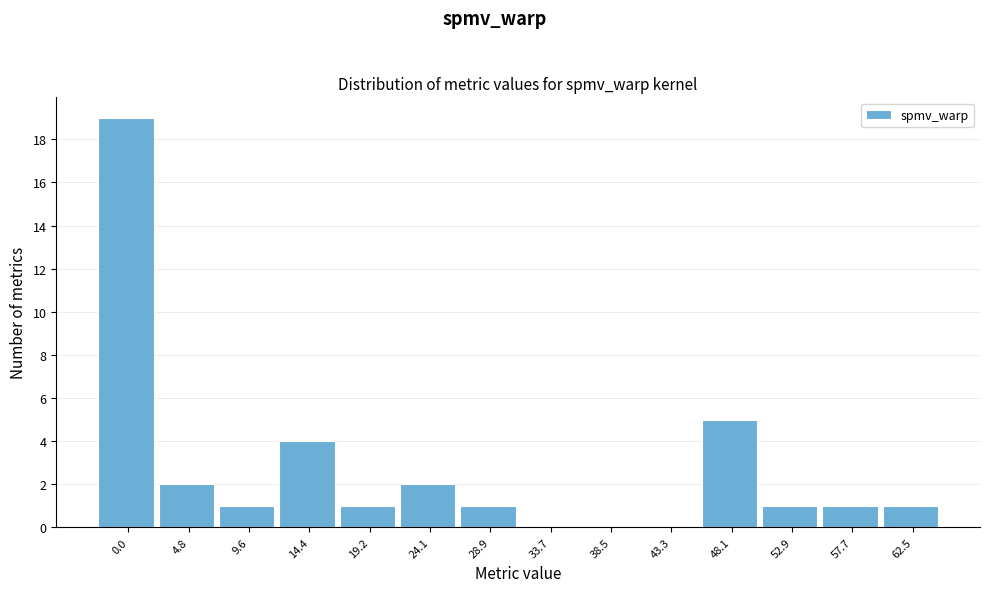

Reading left to right, list all the values displayed in this chart.

0.0=19	4.8=2	9.6=1	14.4=4	19.2=1	24.1=2	28.9=1	33.7=0	38.5=0	43.3=0	48.1=5	52.9=1	57.7=1	62.5=1